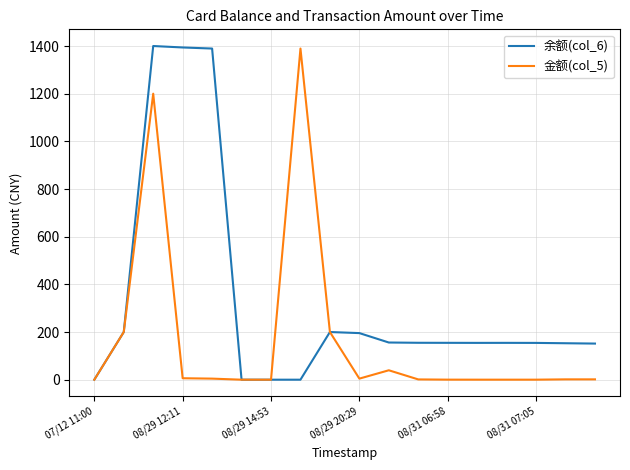

What are all the series names shown in the legend?

余额(col_6), 金额(col_5)